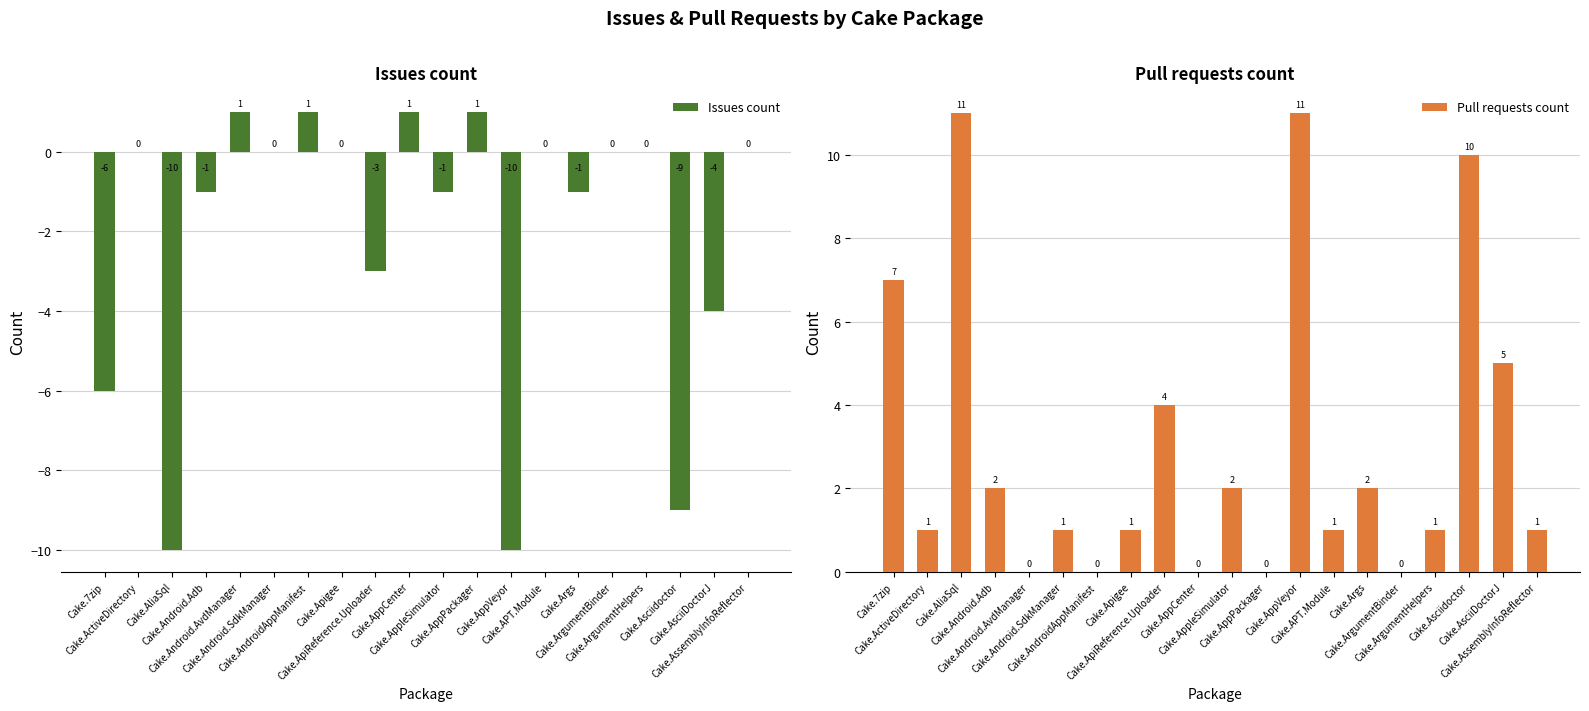

What is the sum of all Pull requests count values?

60